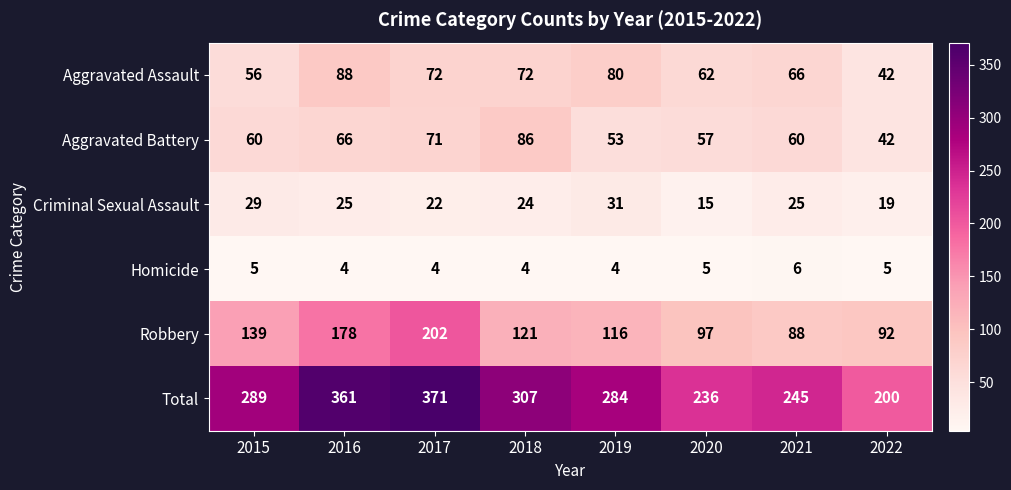

What is the maximum value for Aggravated Battery?

86